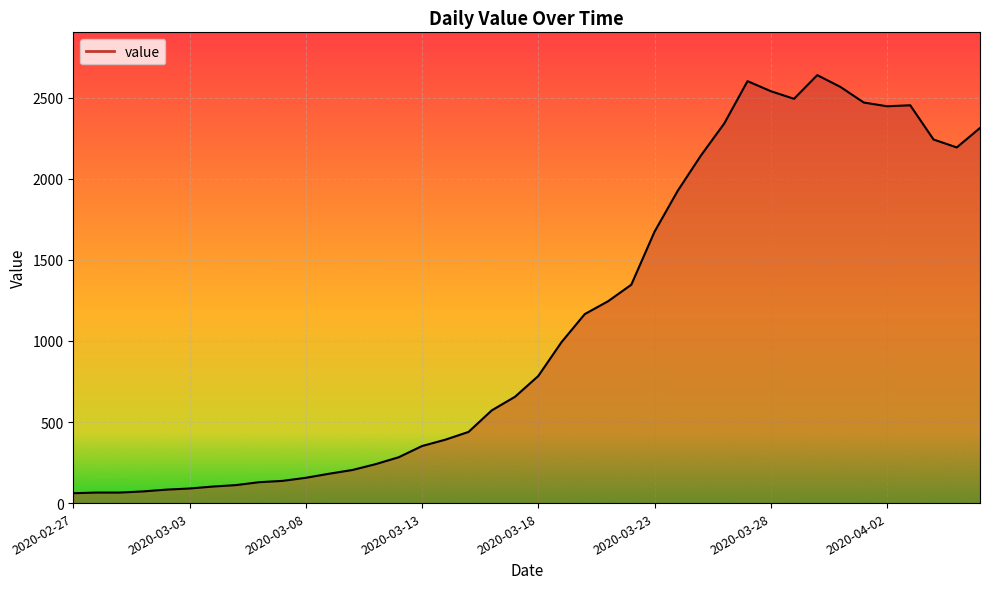

What is the smallest value displayed?

61